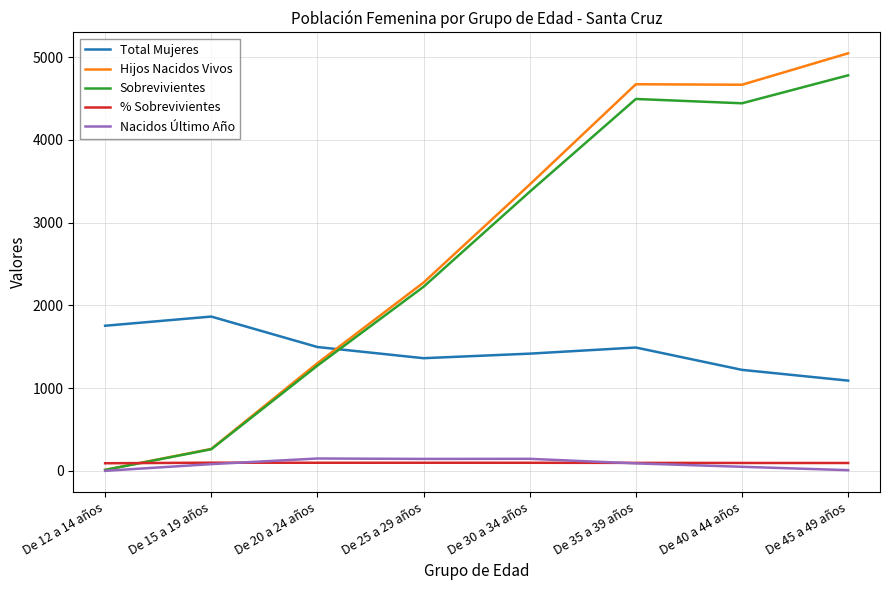

How many intersections are there between Sobrevivientes and Total Mujeres?

1